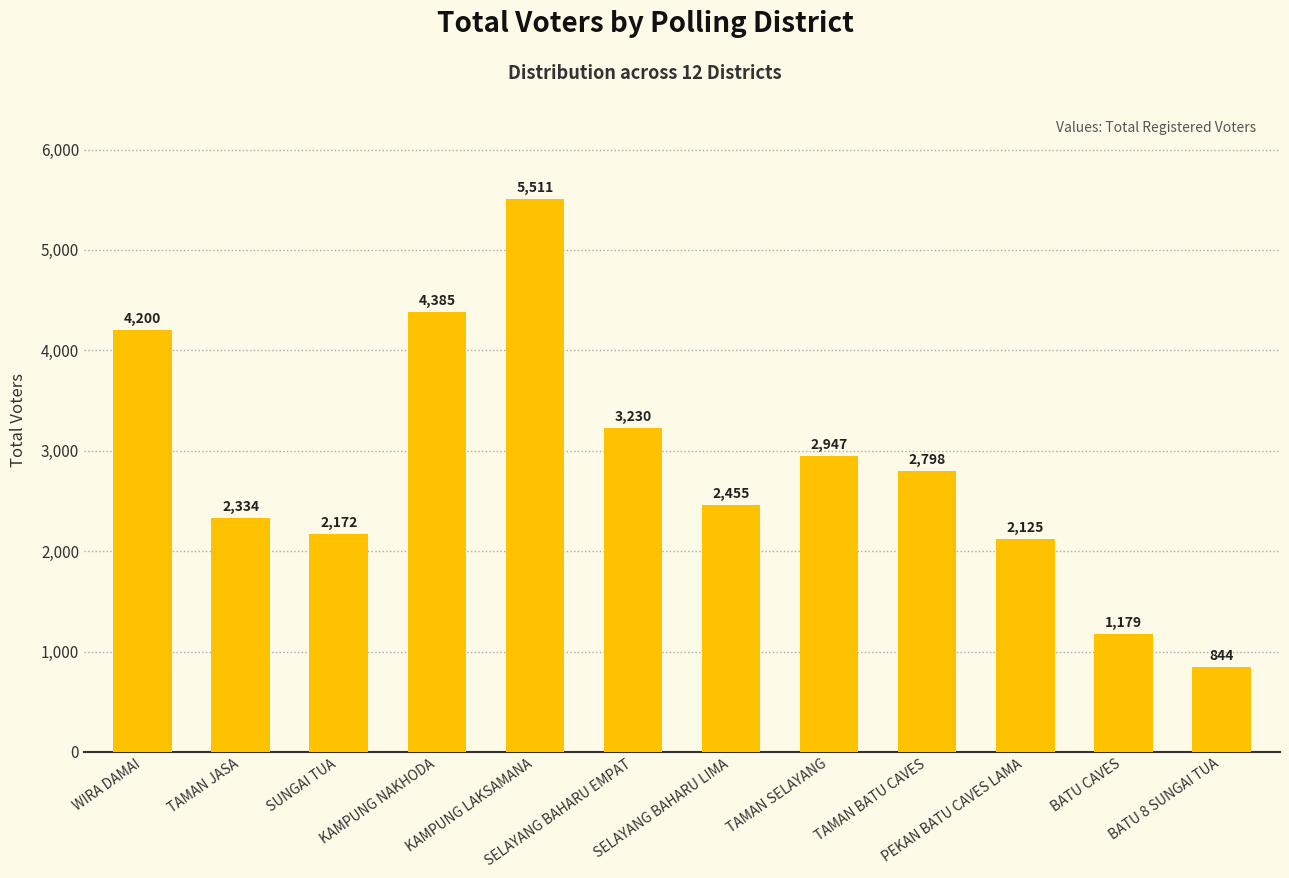

What is the minimum value shown in the chart?

844